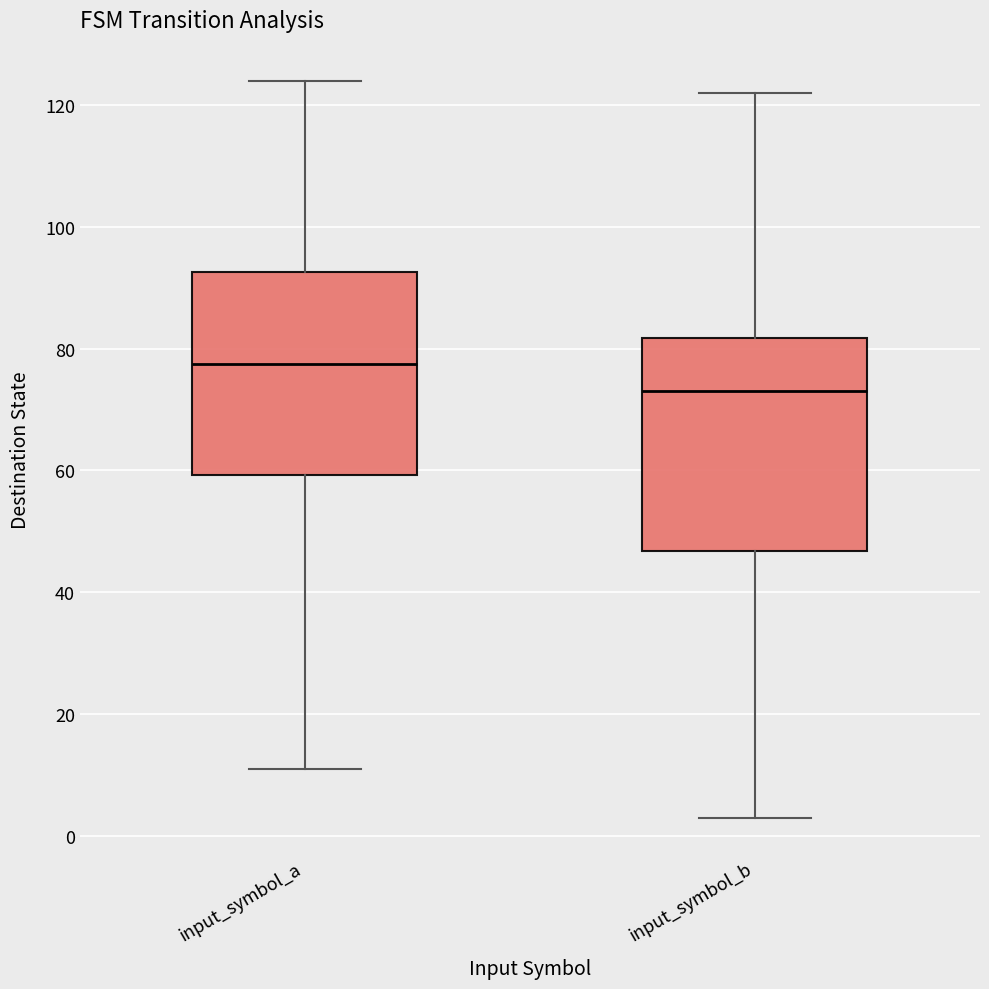

Reading left to right, transcribe this box plot: for each box, give where its median line is, the range the box spans, and where its two whiskers end, as read against the y-axis. The values are not printed on the chart, so give them approximately, as read against the axis.

input_symbol_a: median 78, box 60 to 92, whiskers 12 to 124
input_symbol_b: median 74, box 46 to 82, whiskers 4 to 122